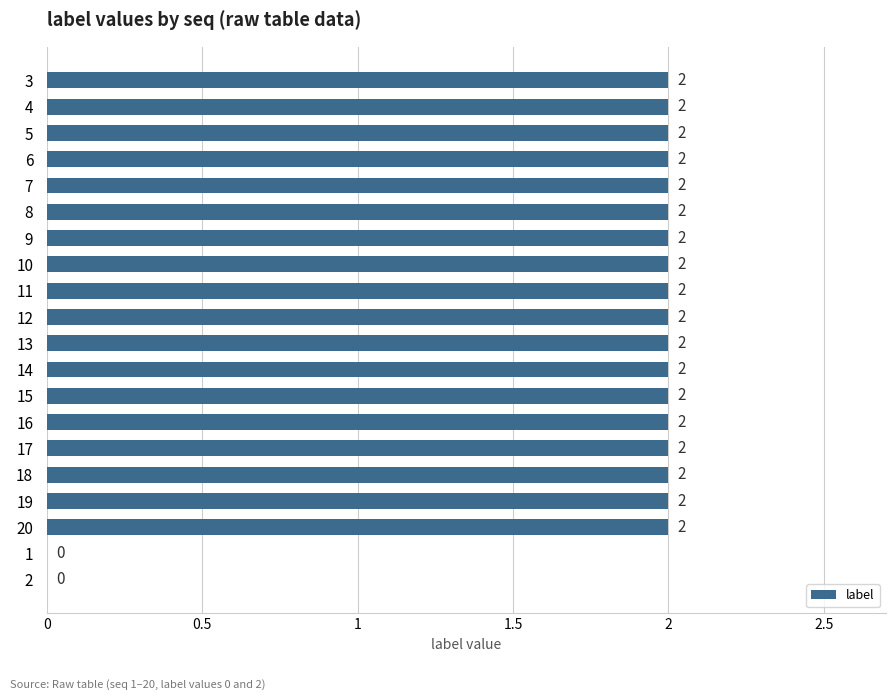

What is the sum of the values at 13 and 10?

4